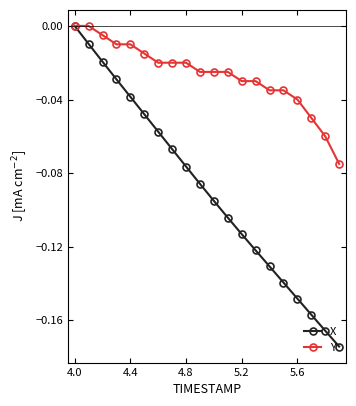

Which series has the largest total across all categories?

Y